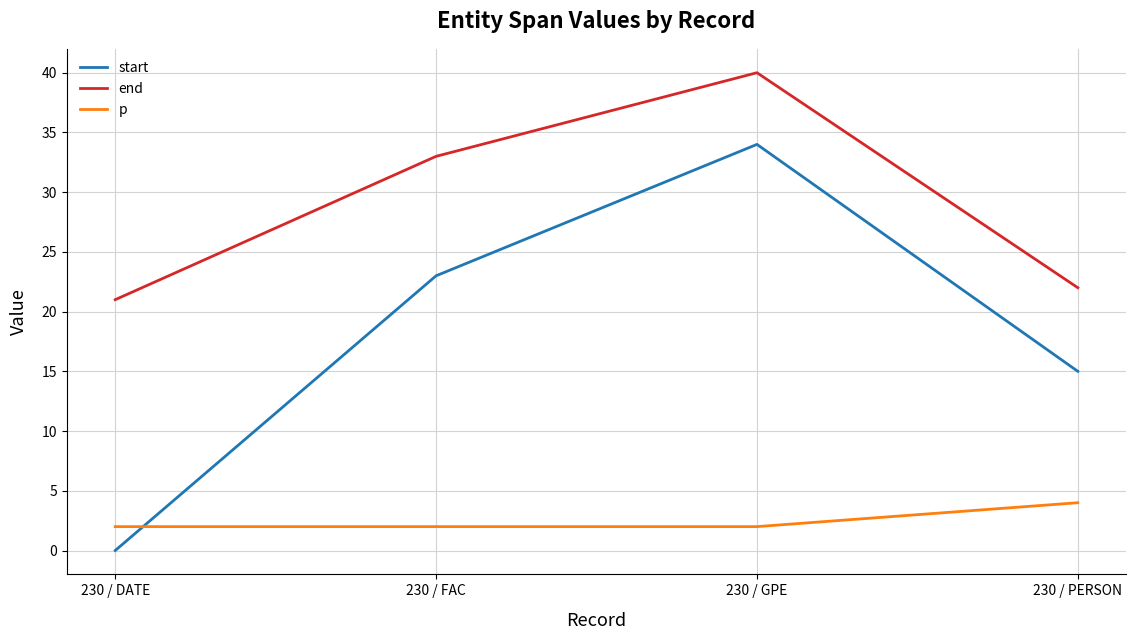

Is it true that end equals 33 at 230 / FAC?

True